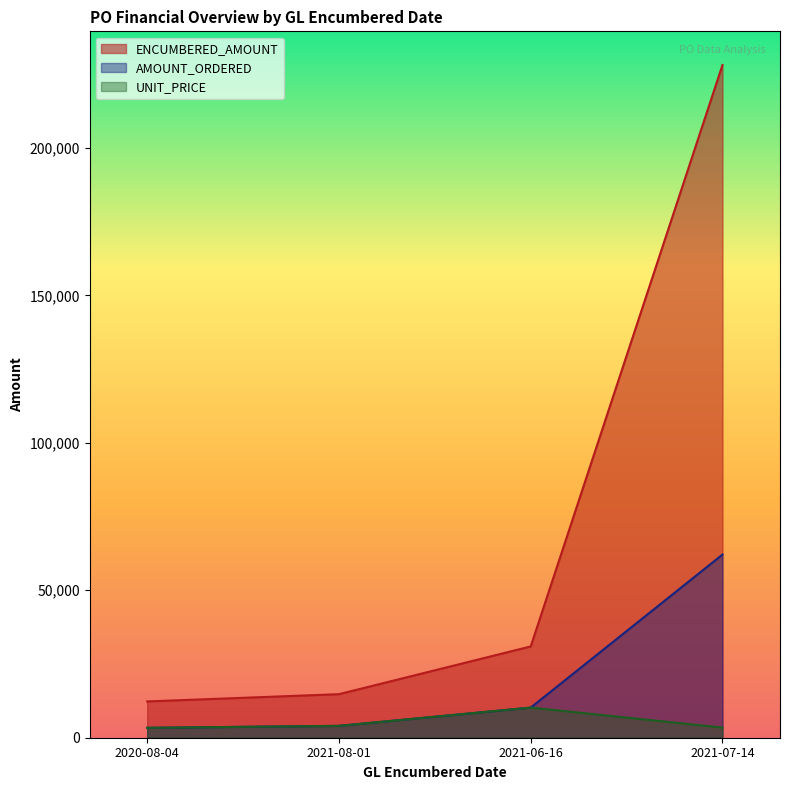

How many values in the ENCUMBERED_AMOUNT series exceed 30956?

2